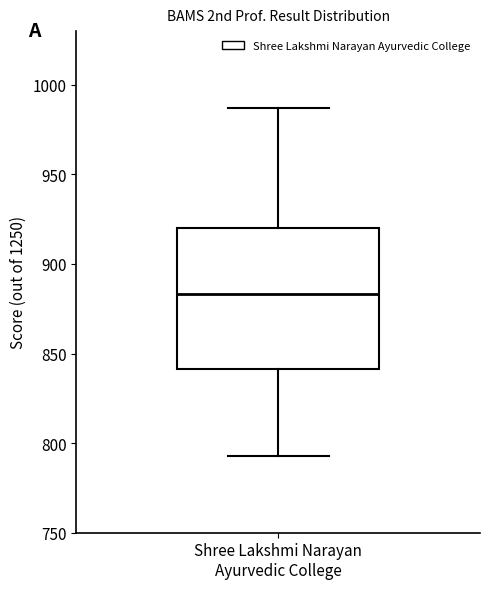

Read this box plot against the y-axis: the position of the median line, the range covered by the box, and the ends of both whiskers. The values are not printed on the chart, so give them approximately, as read against the axis.

median 885, box 840 to 920, whiskers 795 to 985